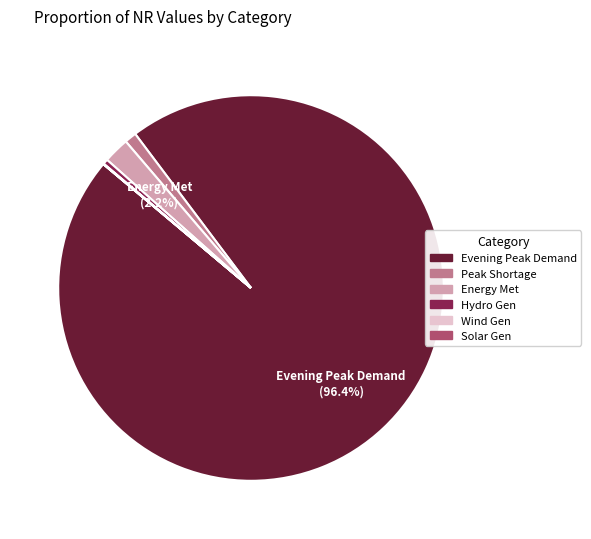

Is there a majority slice in this chart?

Yes